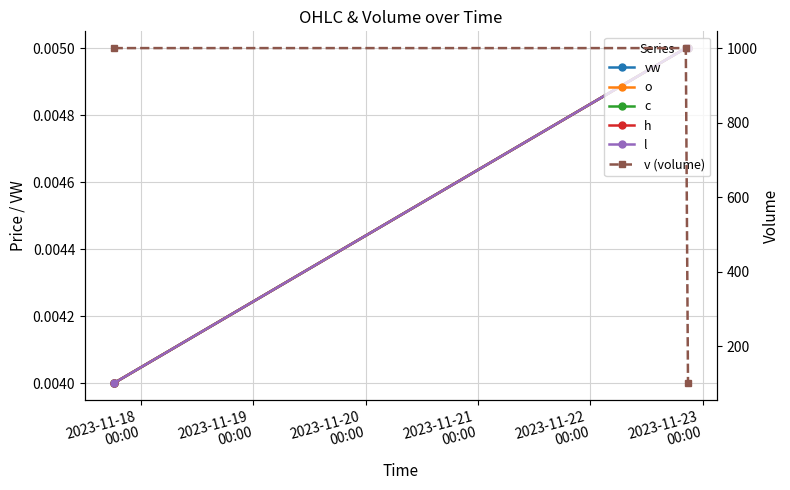

What are all the series names shown in the legend?

vw, o, c, h, l, v (volume)